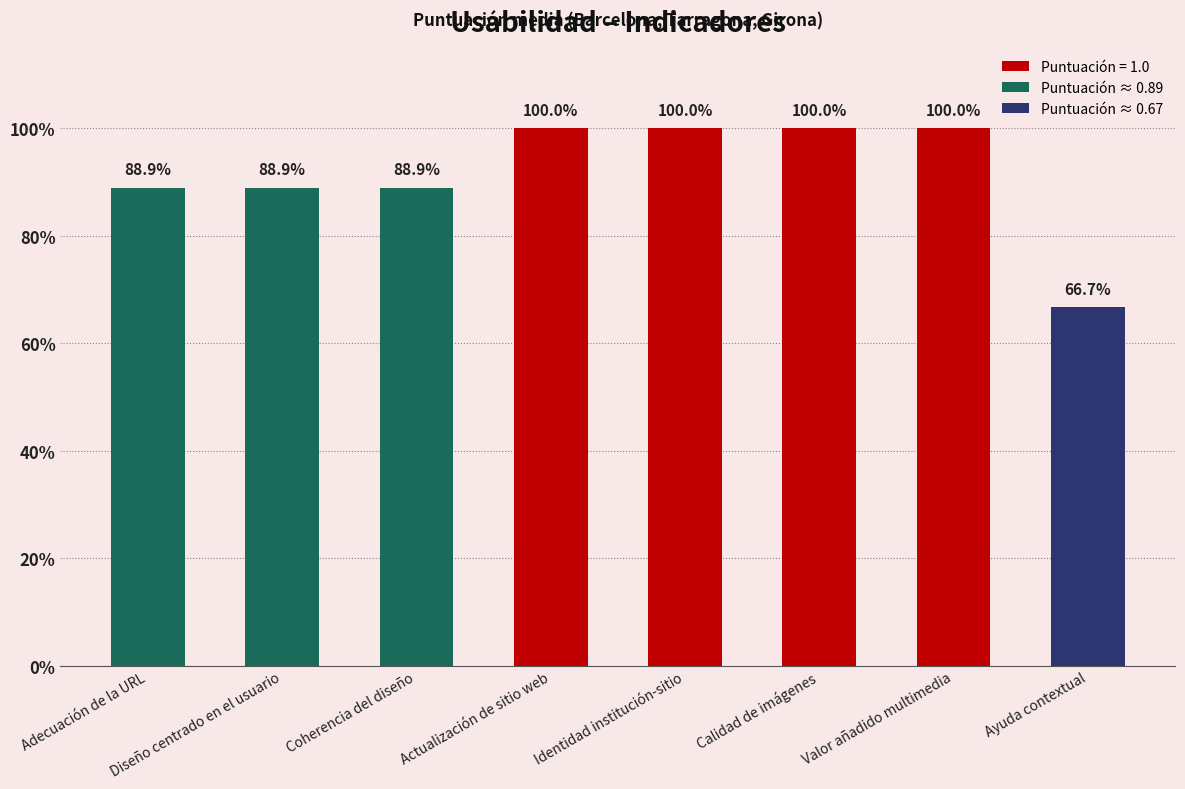

What is the difference between the second highest and second lowest values?

0.1